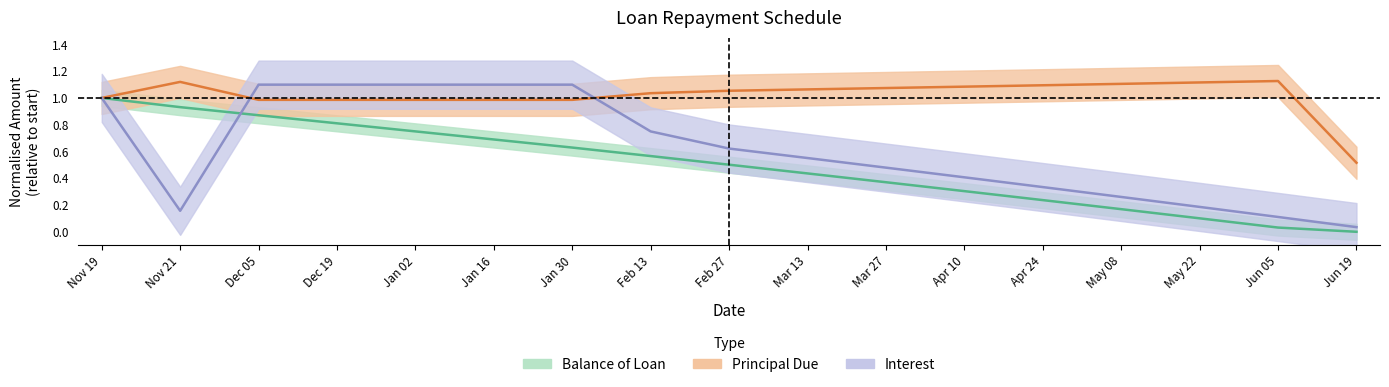

At how many categories does at least one series exceed 0?

17